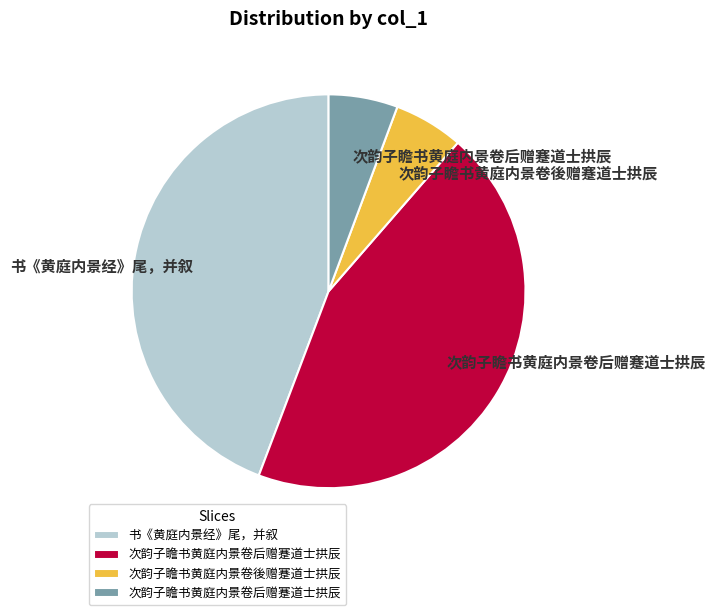

Is there a majority slice in this chart?

No